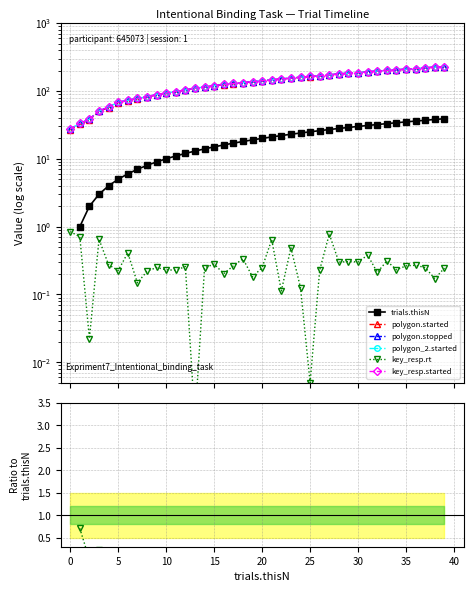

Count the trials.thisN values in the range 10 to 30.

21